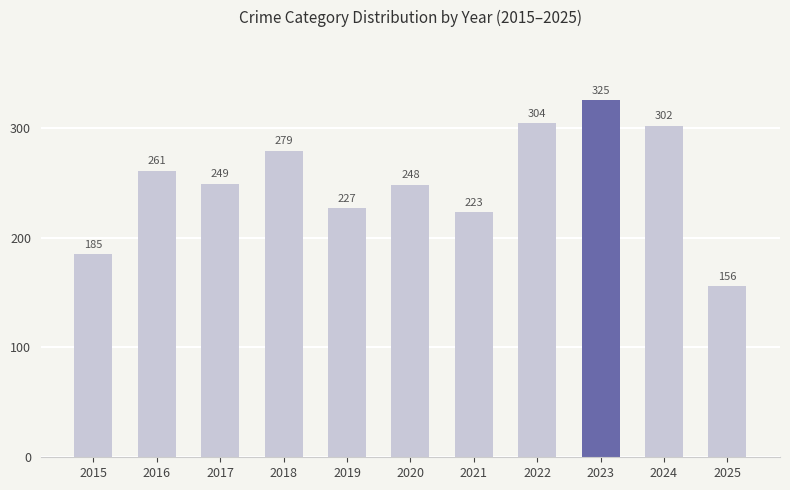

Read the value at 2017, to the nearest 5.

250